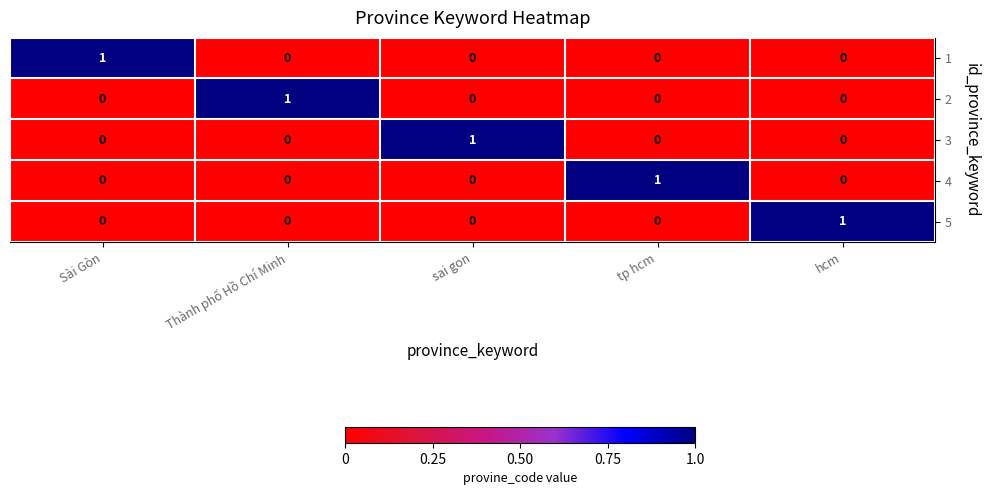

Reading left to right, extract all data points from this chart.

1: Sài Gòn=1	Thành phố Hồ Chí Minh=0	sai gon=0	tp hcm=0	hcm=0
2: Sài Gòn=0	Thành phố Hồ Chí Minh=1	sai gon=0	tp hcm=0	hcm=0
3: Sài Gòn=0	Thành phố Hồ Chí Minh=0	sai gon=1	tp hcm=0	hcm=0
4: Sài Gòn=0	Thành phố Hồ Chí Minh=0	sai gon=0	tp hcm=1	hcm=0
5: Sài Gòn=0	Thành phố Hồ Chí Minh=0	sai gon=0	tp hcm=0	hcm=1